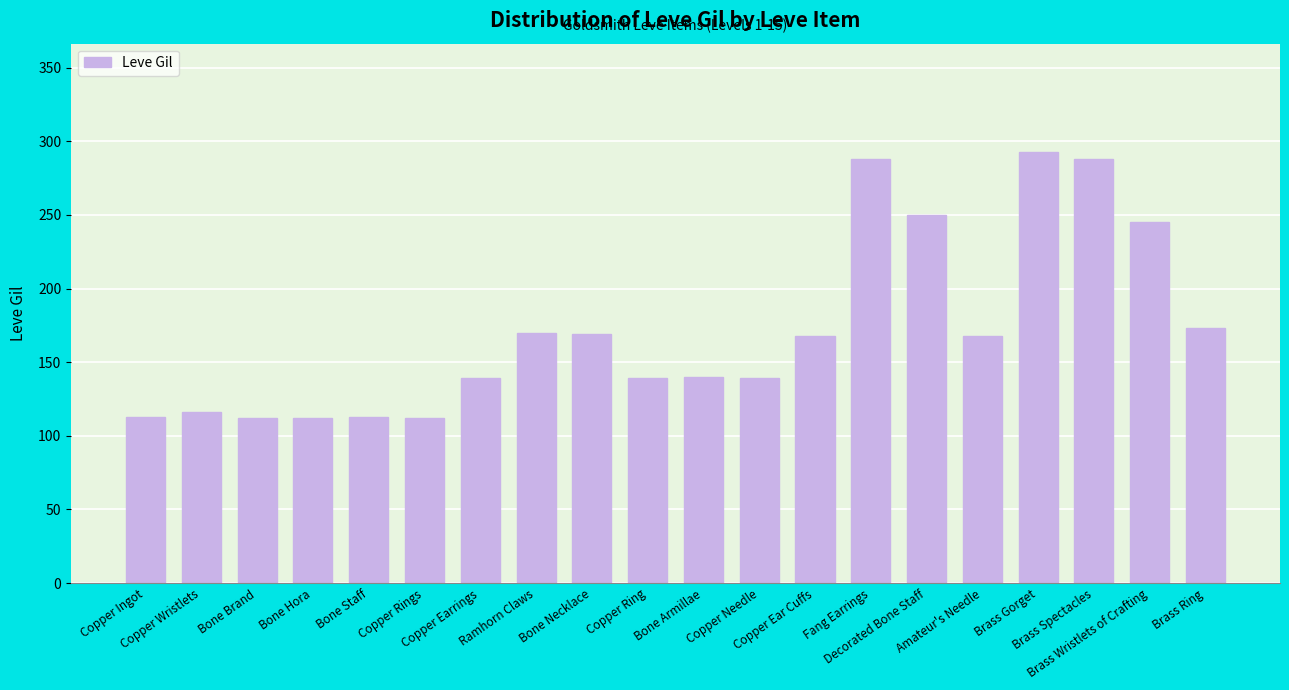

Is it true that the value at Bone Necklace is 169?

True